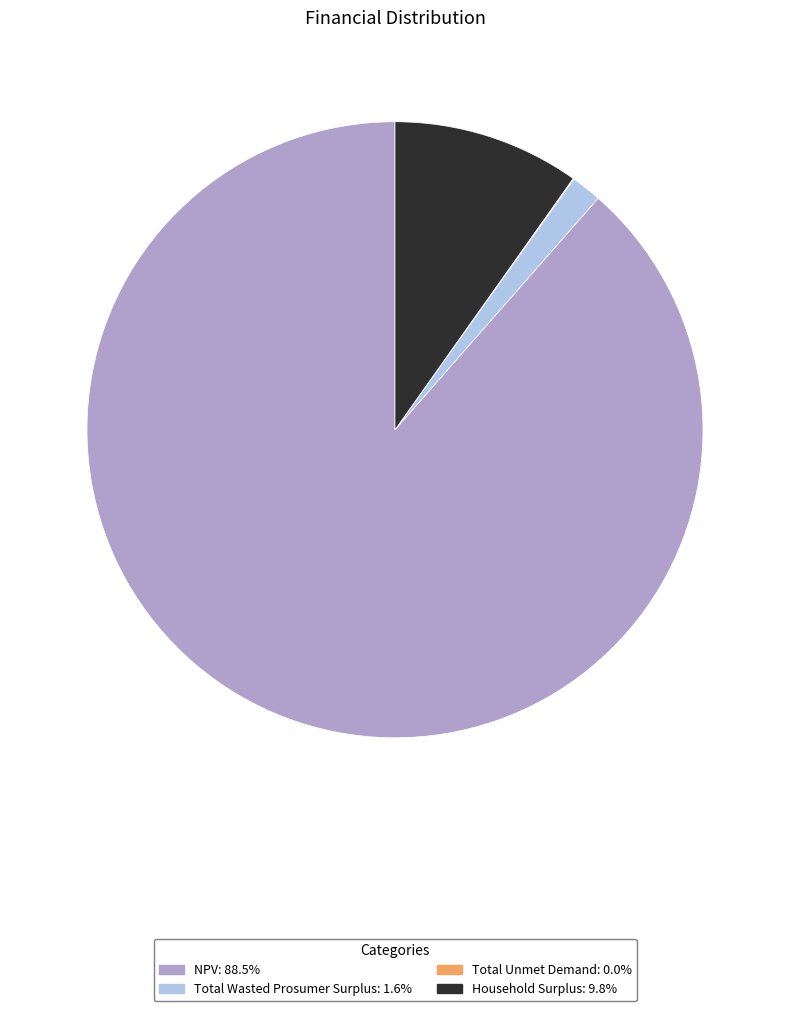

True or false: Total Wasted Prosumer Surplus accounts for 2% of the total.

True